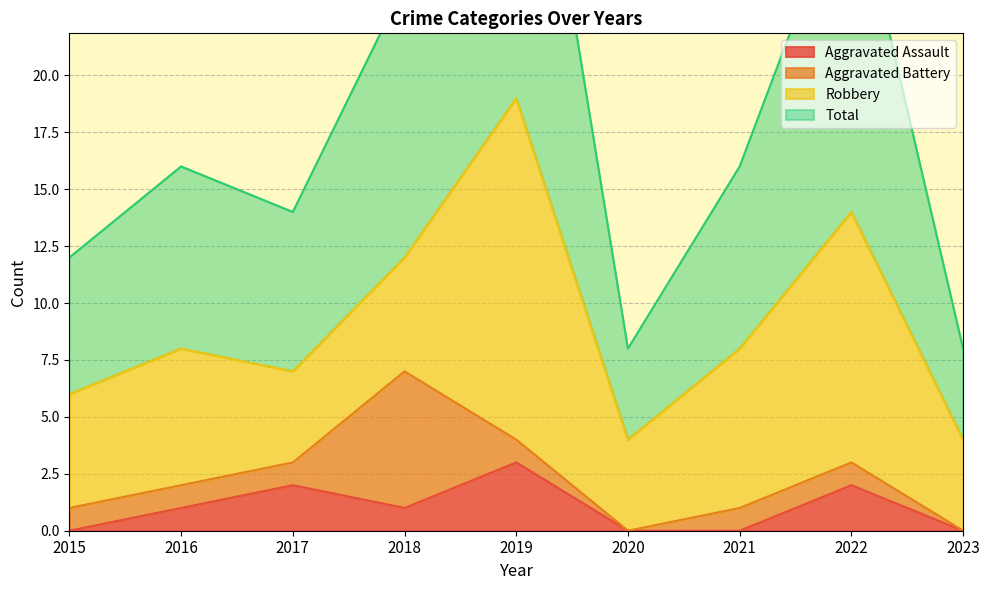

What value does the Aggravated Assault series have at 2017?

2